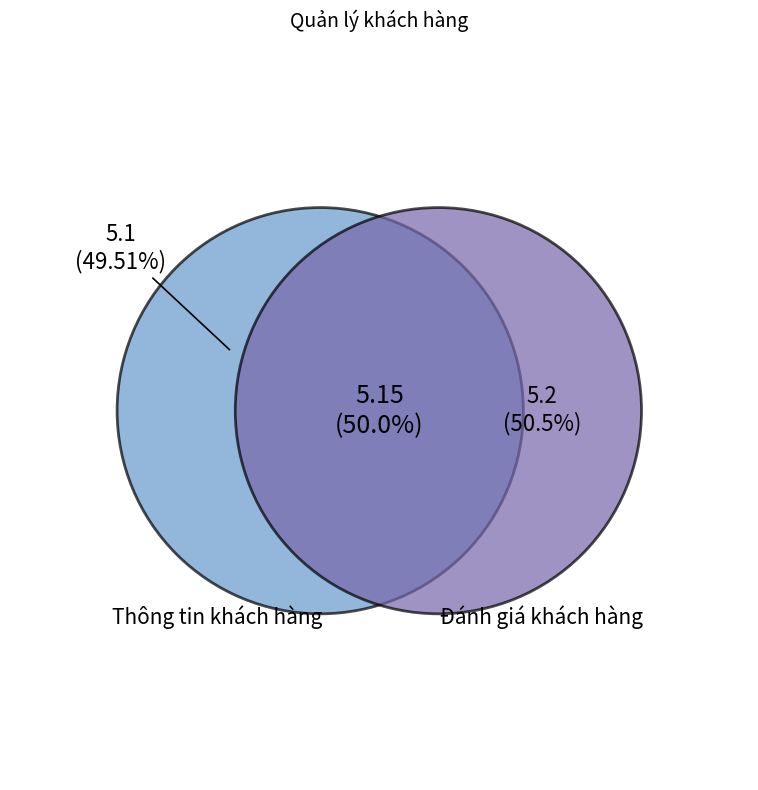

Which has a higher value, Đánh giá khách hàng or Thông tin khách hàng?

Đánh giá khách hàng